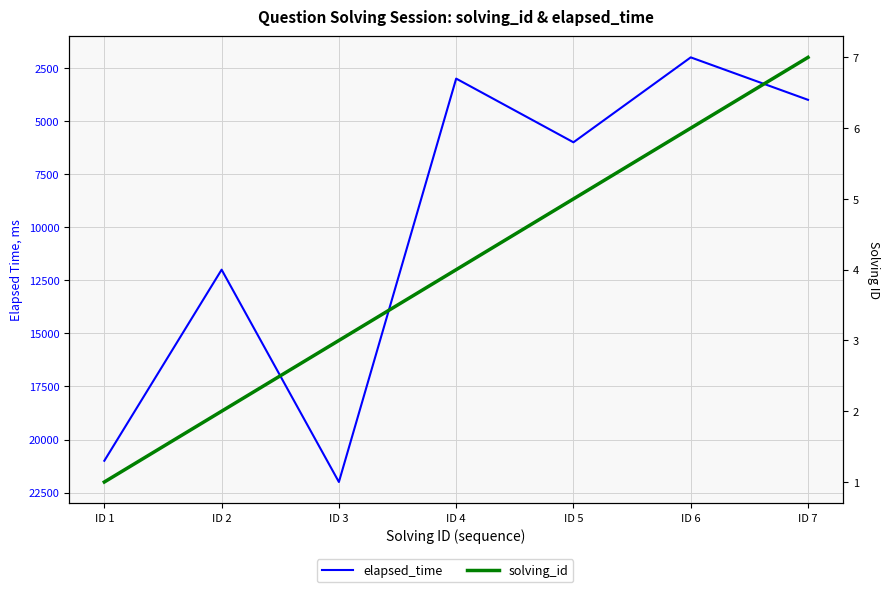

True or false: solving_id and elapsed_time cross at least once.

False